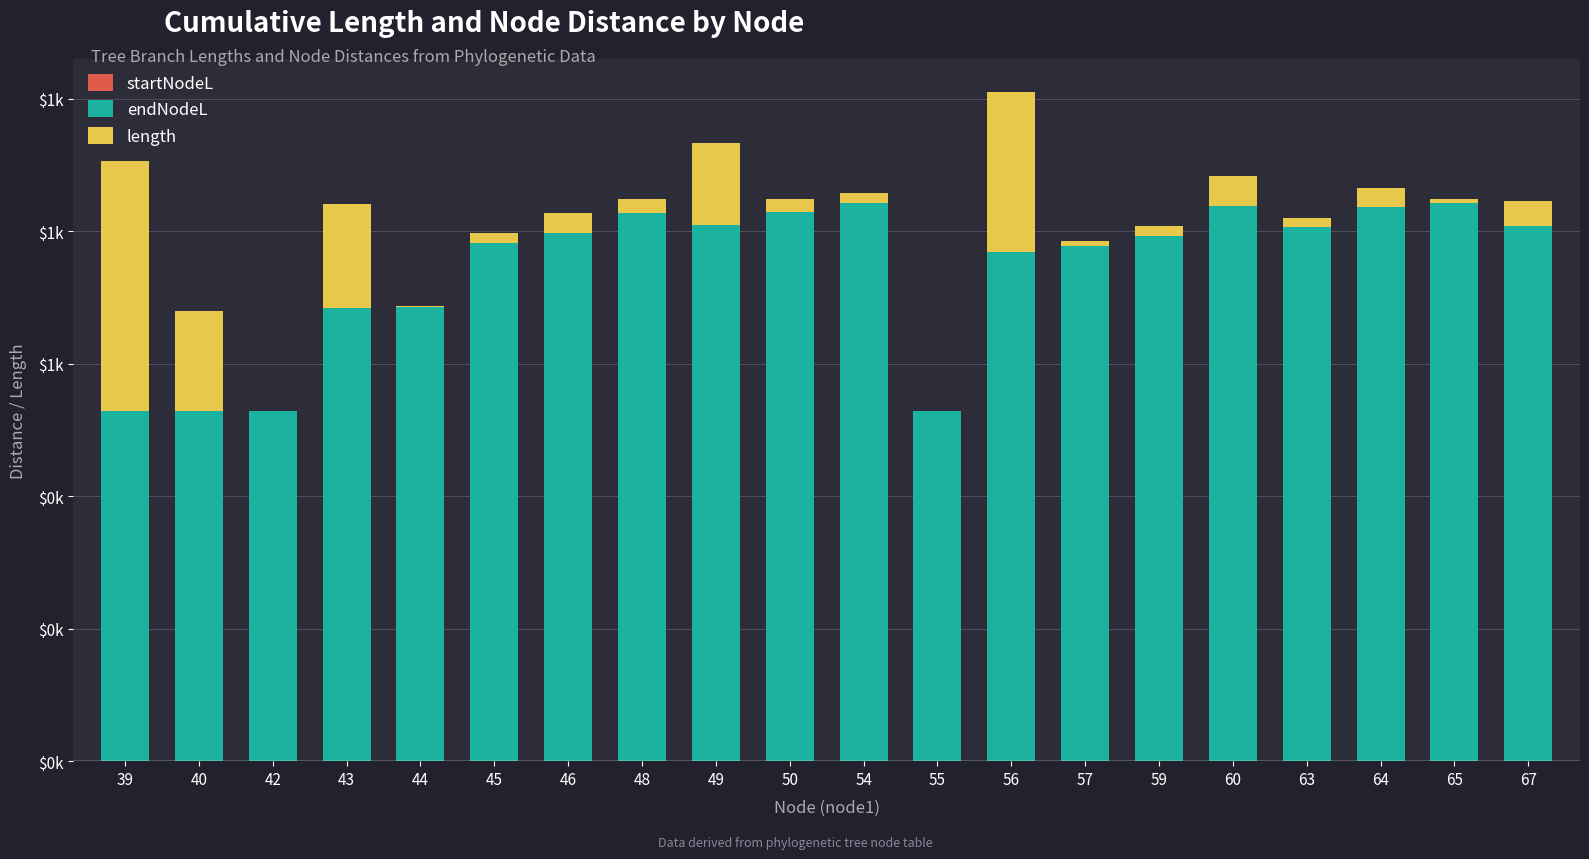

How many bars are there in each group?

3